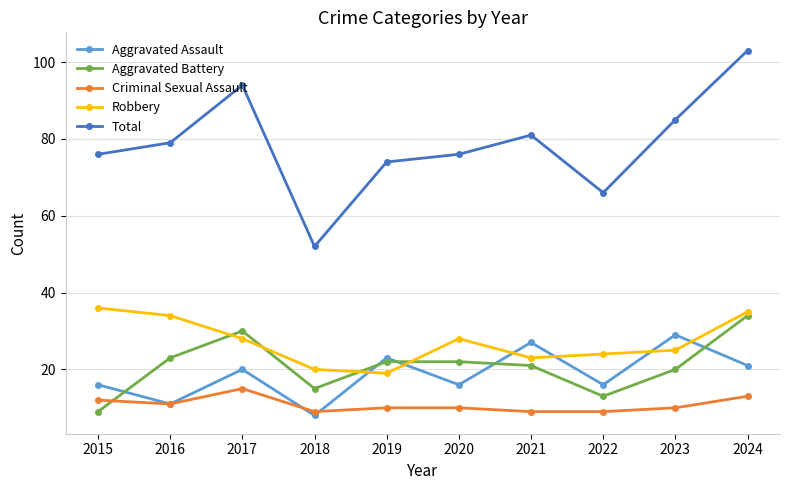

Rank the series by their maximum value, from highest to lowest.

Total, Robbery, Aggravated Battery, Aggravated Assault, Criminal Sexual Assault